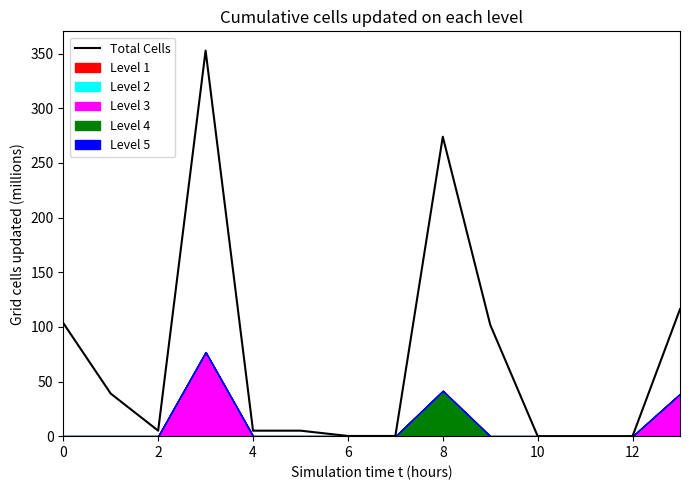

True or false: Total Cells has a value of 378.5 at 8.

False